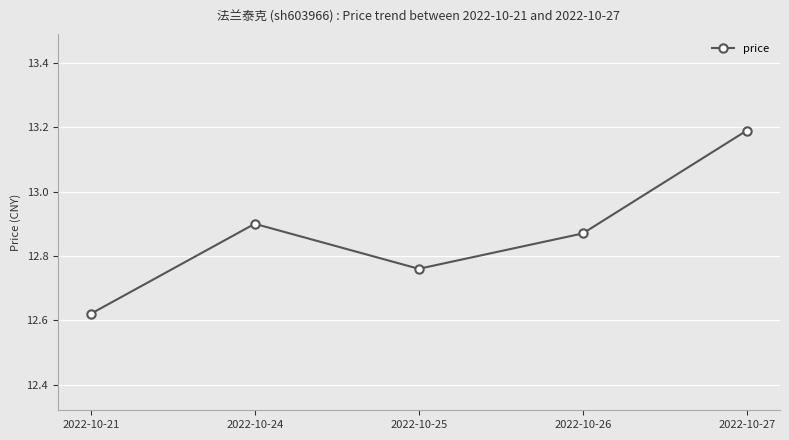

True or false: the data has more than 2 interior local peaks.

False